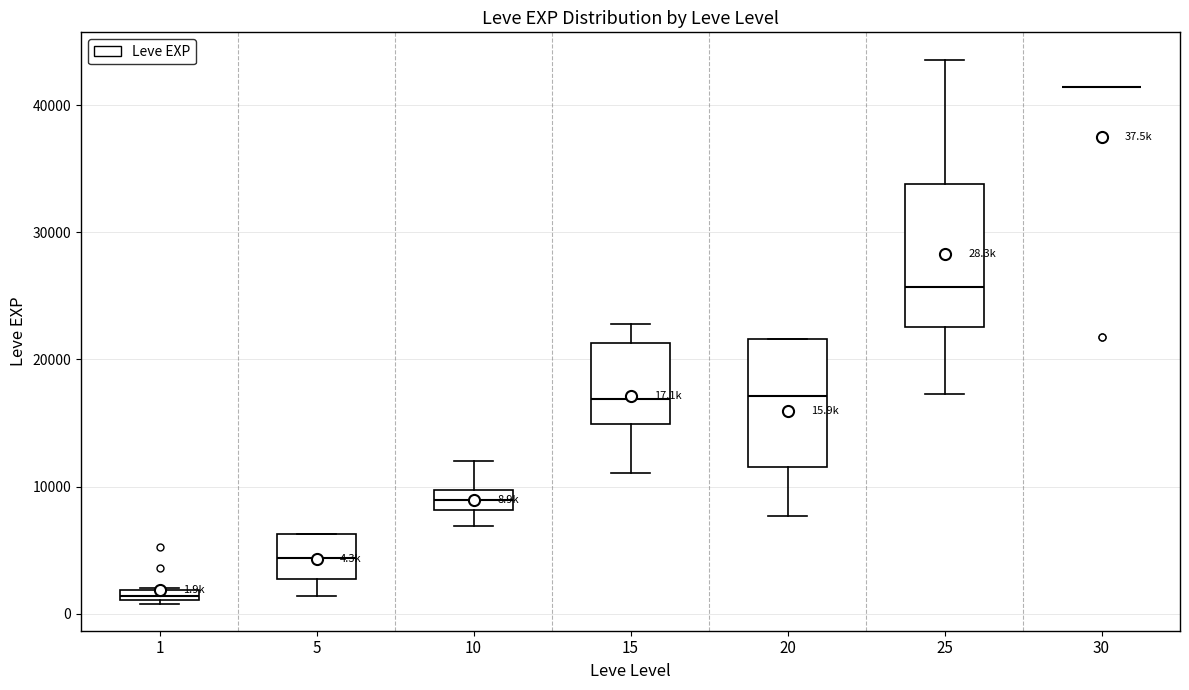

Comparing the boxes themselves (not the whiskers), which one is the tallest?

25